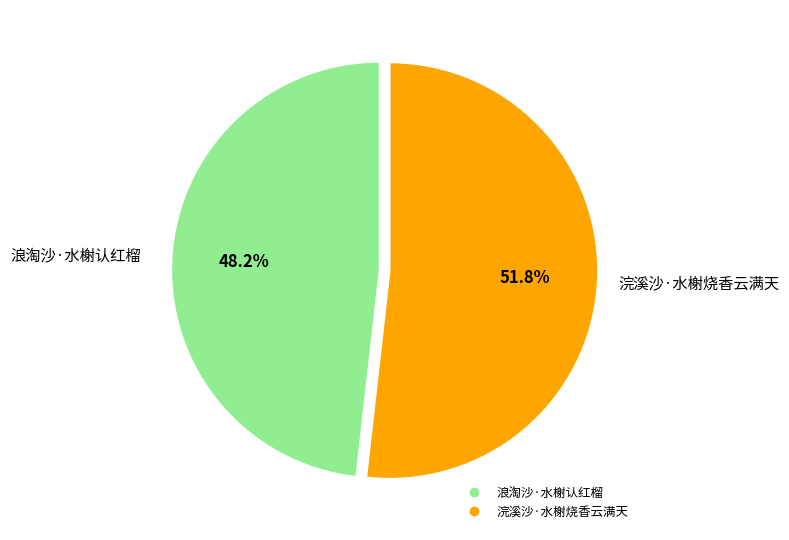

Which category has the smallest portion of the pie?

浪淘沙·水榭认红榴